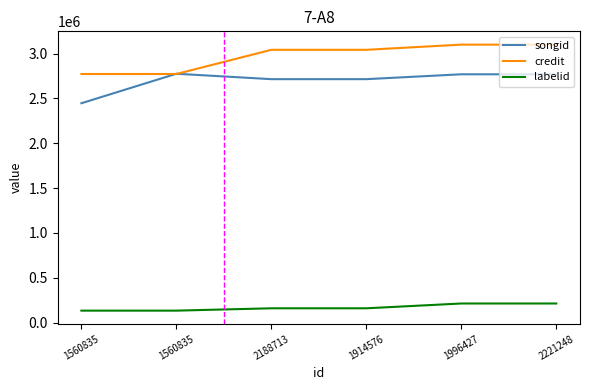

Reading right to left, extract all data points from this chart.

songid: 2768570	2768570	2714240	2714240	2774556	2445841
credit: 3099113	3099113	3041481	3041481	2771752	2771752
labelid: 213197	213197	159769	159769	133603	133603